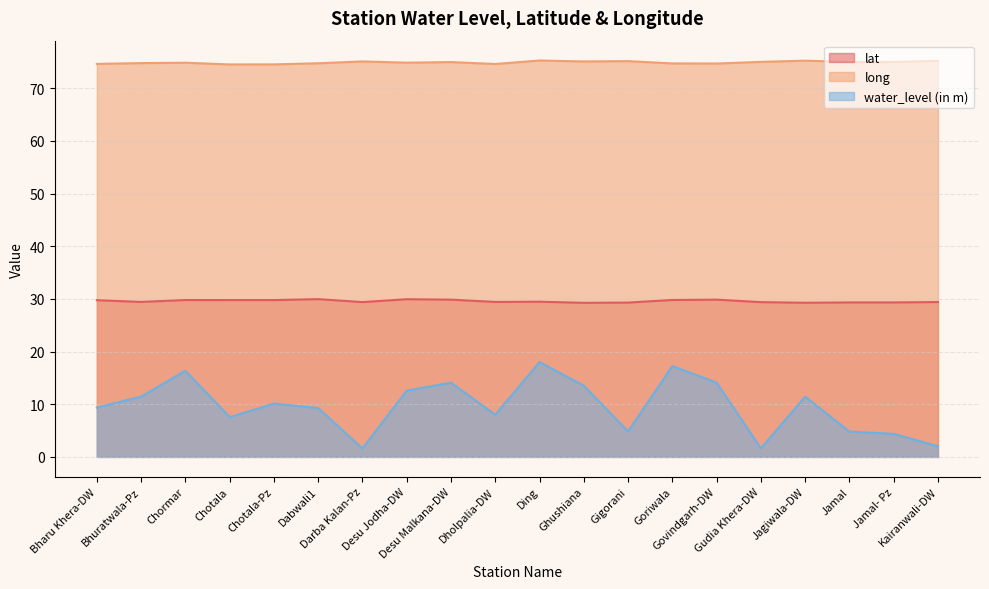

Where does the water_level (in m) series first go above 10?

Bhuratwala-Pz